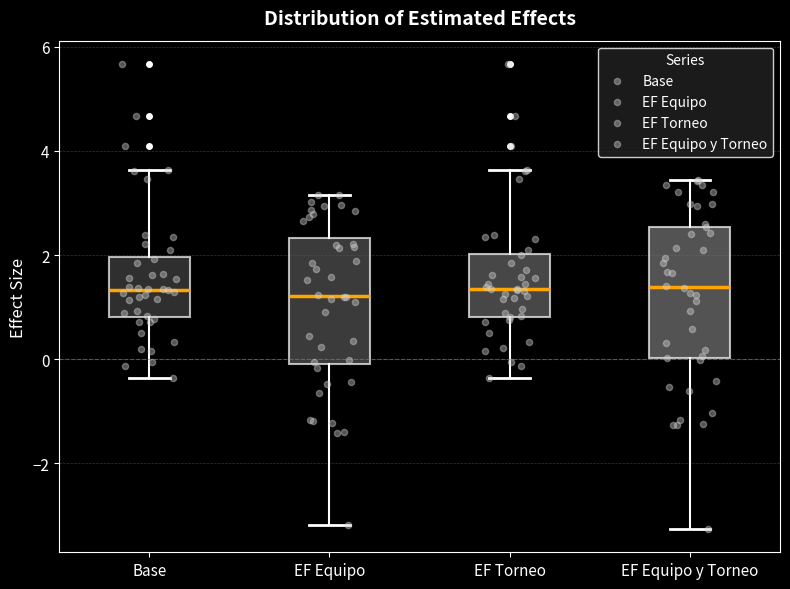

Reading left to right, read every box against the y-axis: the position of its median line, the range the box covers, and the ends of its whiskers. The values are not printed on the chart, so give them approximately, as read against the axis.

Base: median 1.4, box 0.8 to 2.0, whiskers -0.4 to 3.6
EF Equipo: median 1.2, box 0.0 to 2.4, whiskers -3.2 to 3.2
EF Torneo: median 1.4, box 0.8 to 2.0, whiskers -0.4 to 3.6
EF Equipo y Torneo: median 1.4, box 0.0 to 2.6, whiskers -3.2 to 3.4